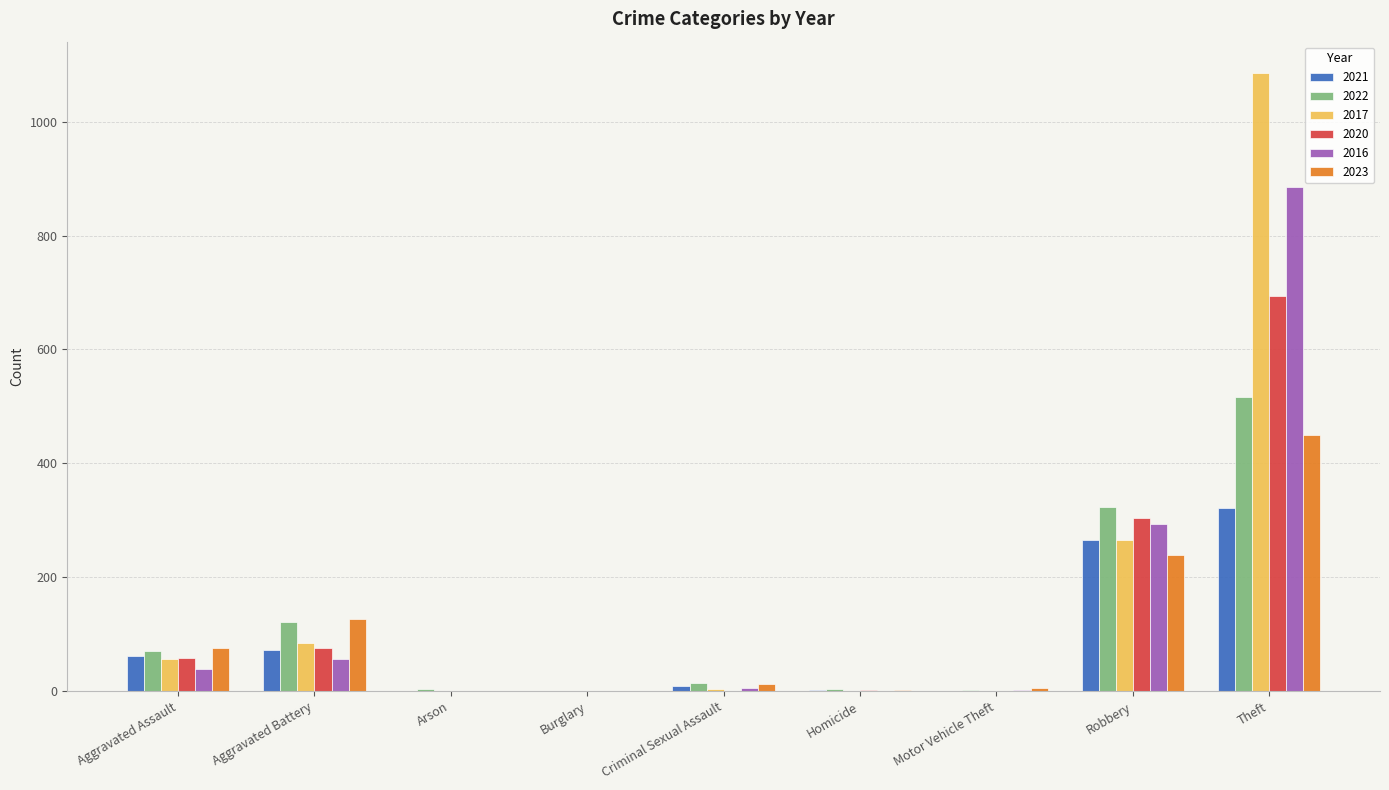

The 2017 series shows 57 at Aggravated Assault. True or false?

True